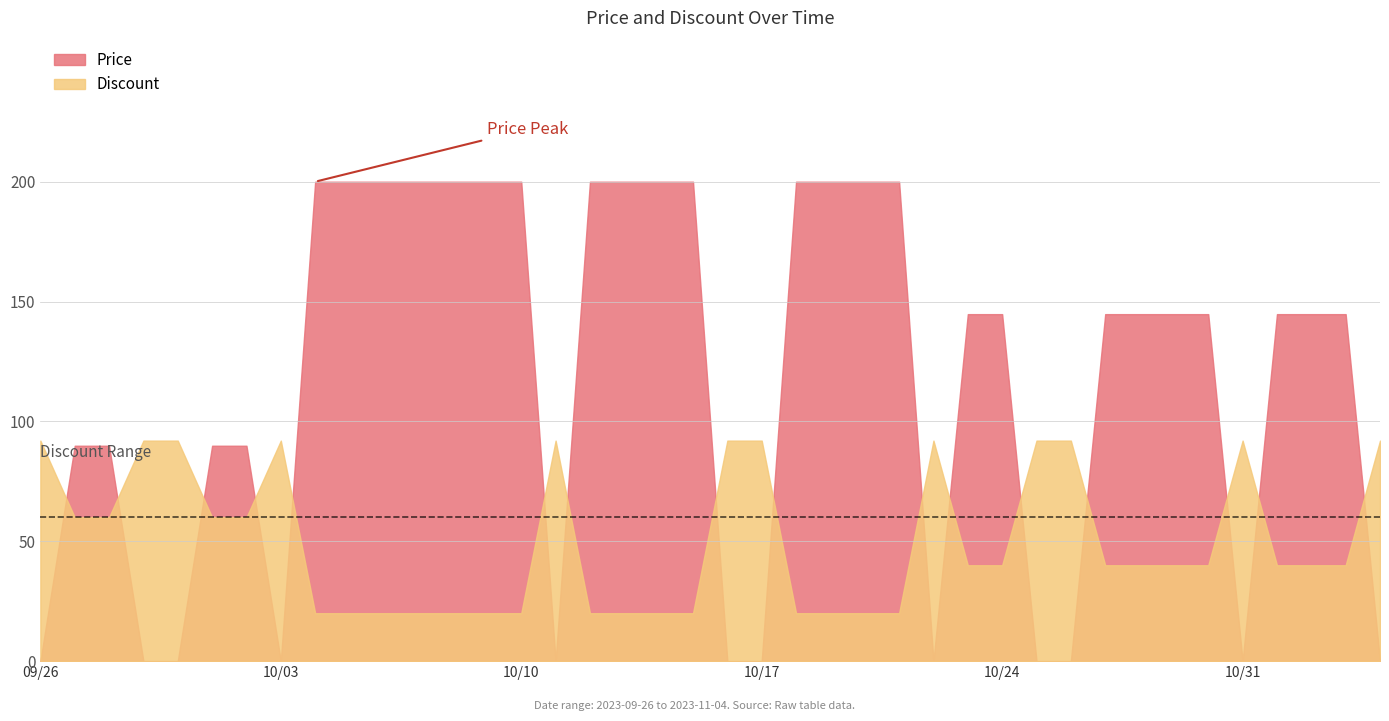

Which series has the widest spread of values?

Price